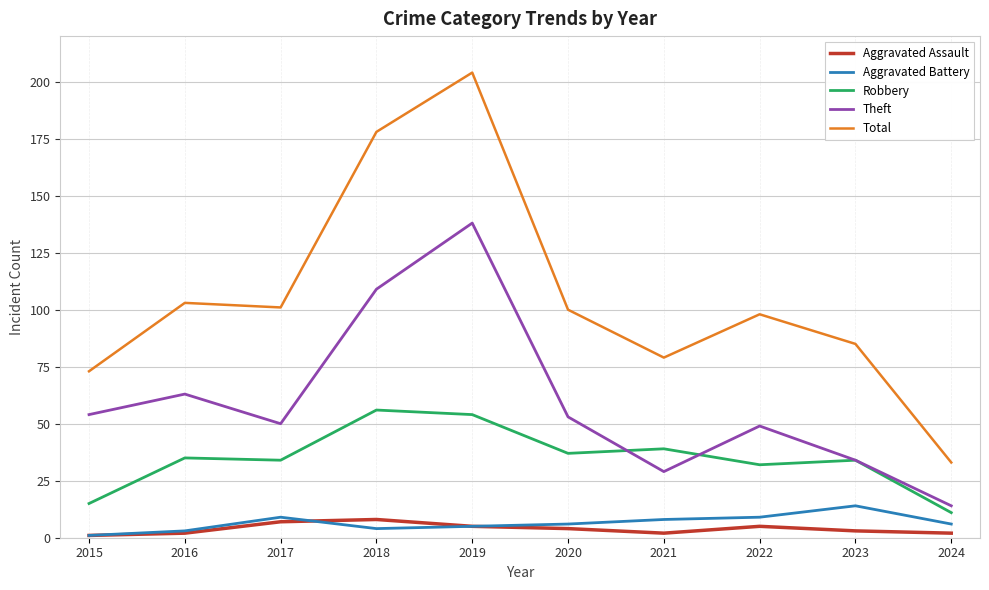

What is the difference between the maximum and second lowest values in the Theft series?

109